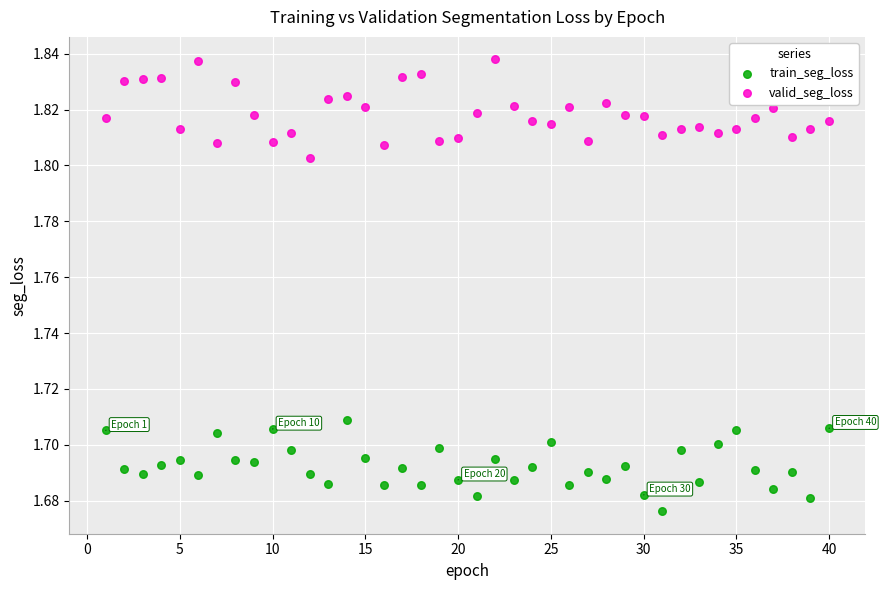

Which series reaches the minimum Y coordinate?

train_seg_loss